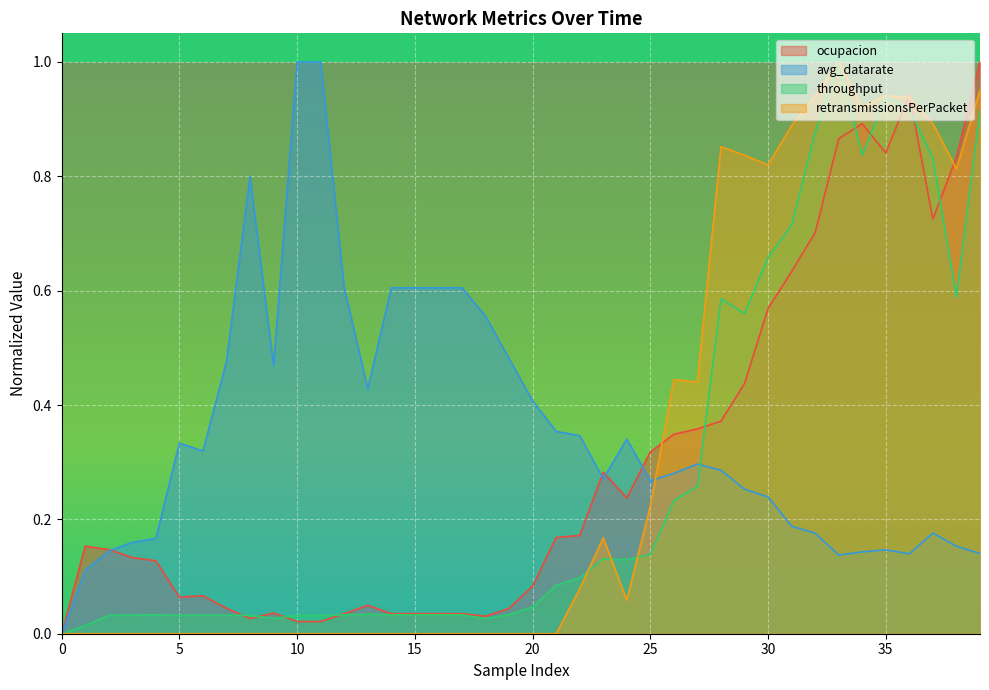

The throughput series shows 0.8 at 37. True or false?

True